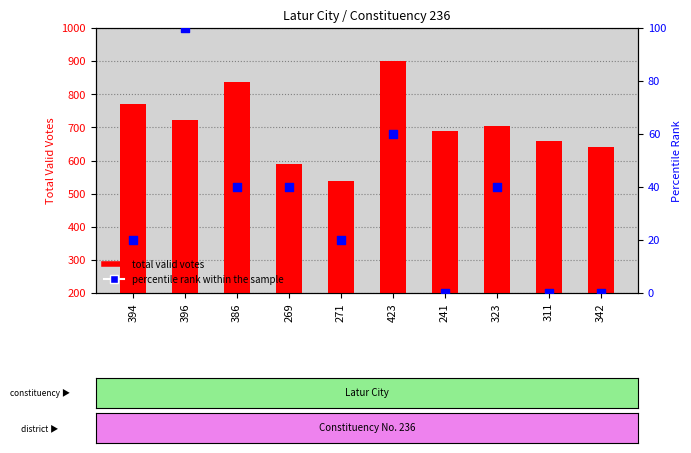

At which category is the sum across all series the highest?

423